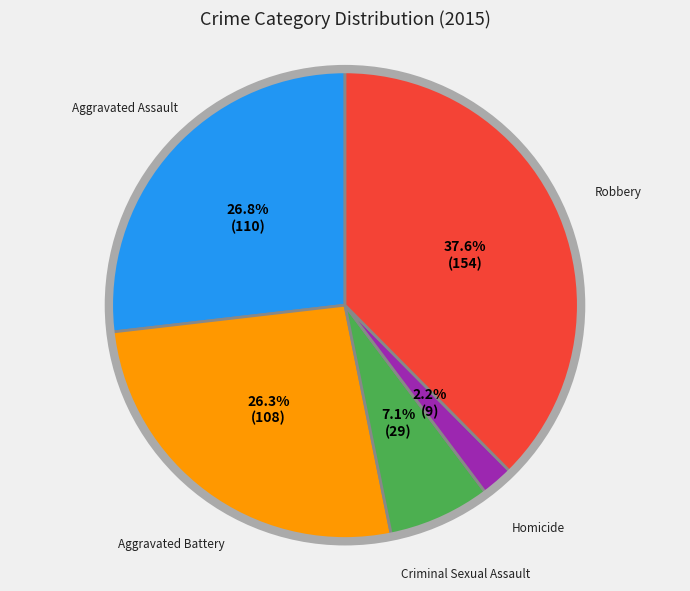

Is the sum of Criminal Sexual Assault and Aggravated Assault greater than half?

No